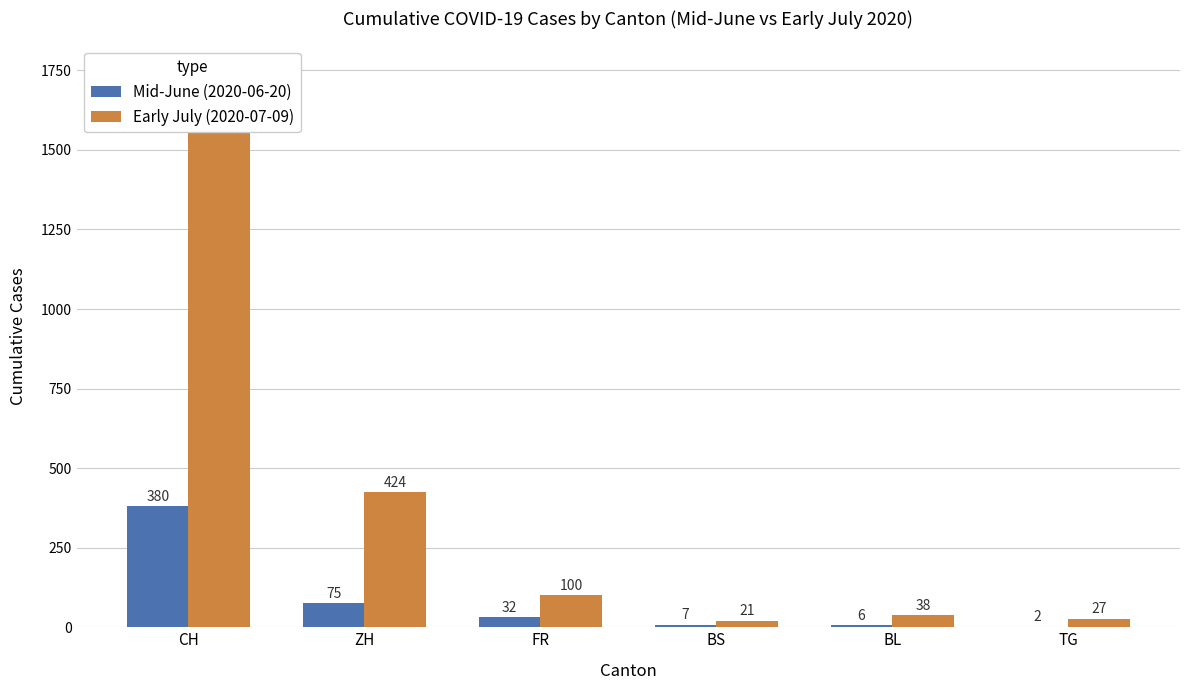

At TG, list the series in order from smallest to largest.

Mid-June (2020-06-20), Early July (2020-07-09)